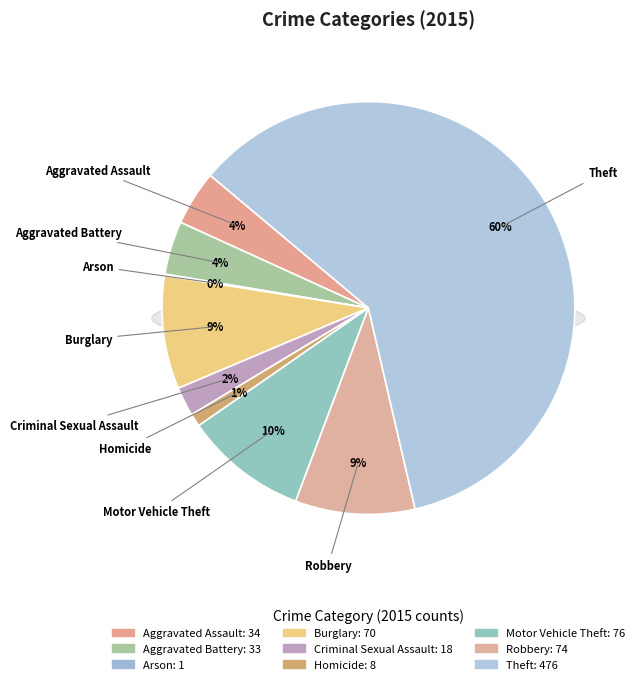

How many slices are in this pie chart?

9